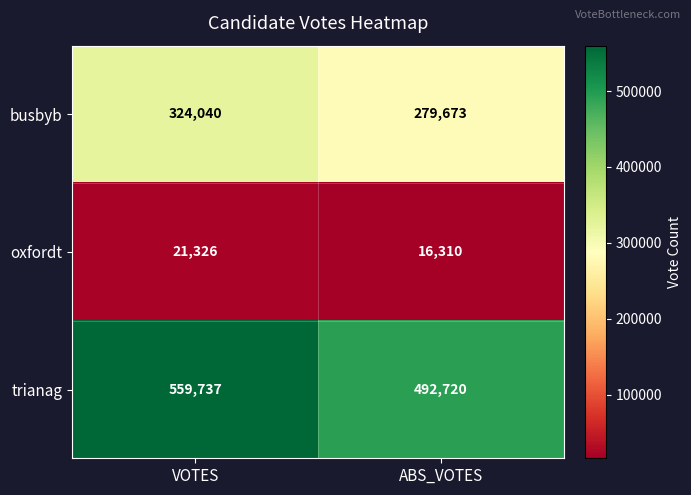

List the series in order of their overall mean, highest first.

trianag, busbyb, oxfordt